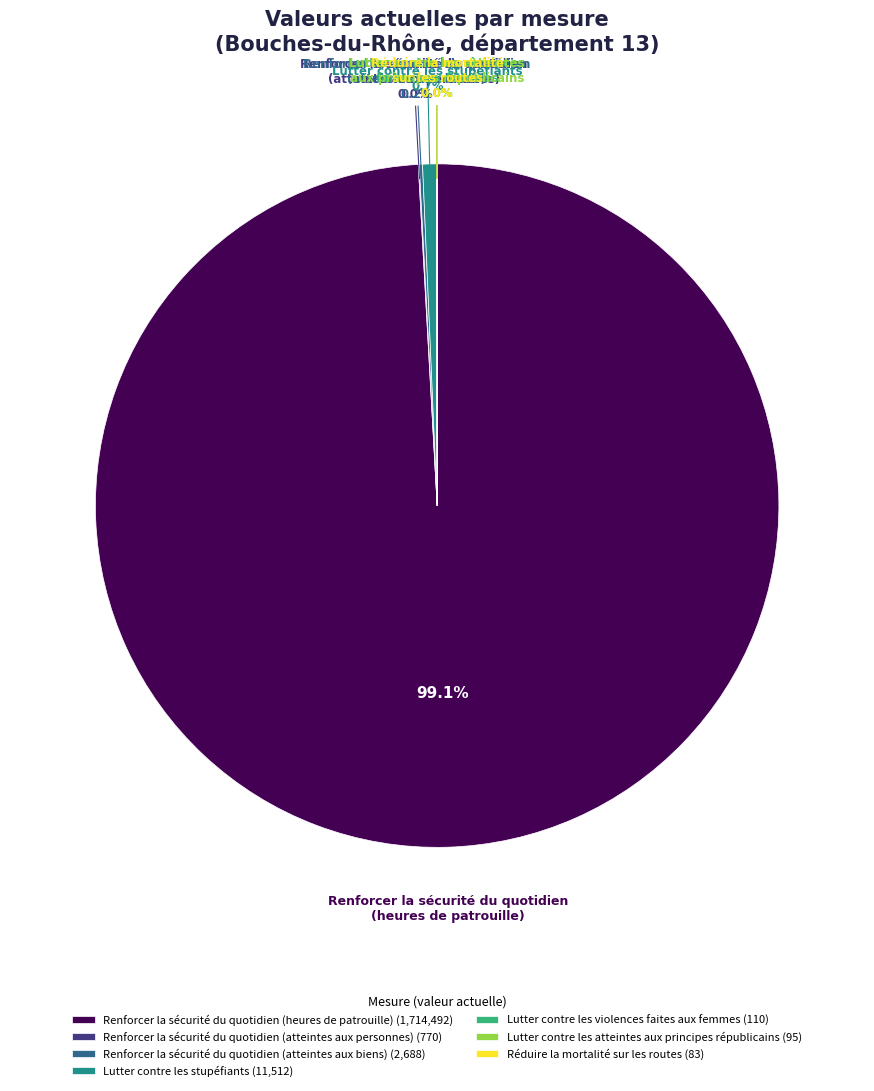

Does Renforcer la sécurité du quotidien (heures de patrouille) account for over 50% of the chart?

Yes